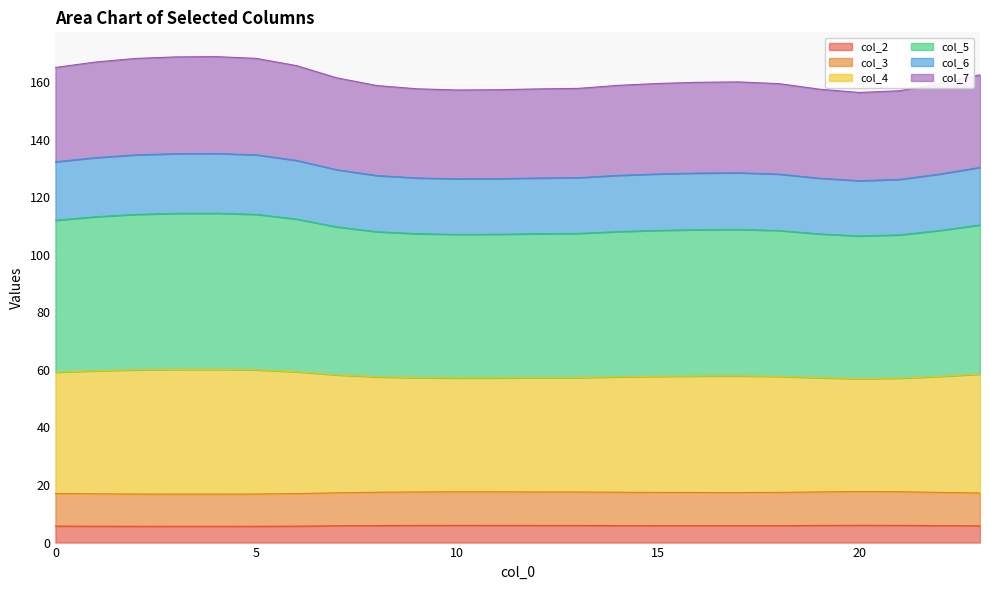

List the labels in order of col_2 value, smallest first.

4, 3, 5, 2, 1, 6, 0, 23, 7, 17, 16, 15, 22, 18, 14, 8, 13, 9, 12, 19, 11, 10, 21, 20